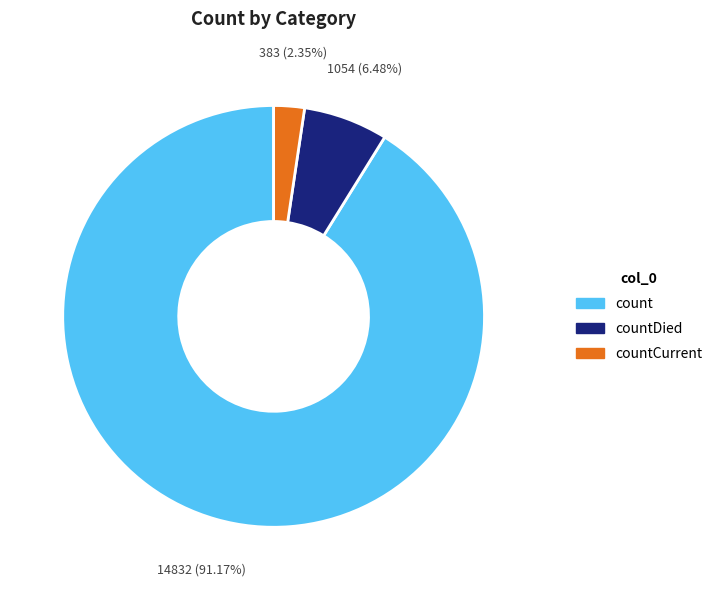

Rank the categories by value from highest to lowest.

count, countDied, countCurrent